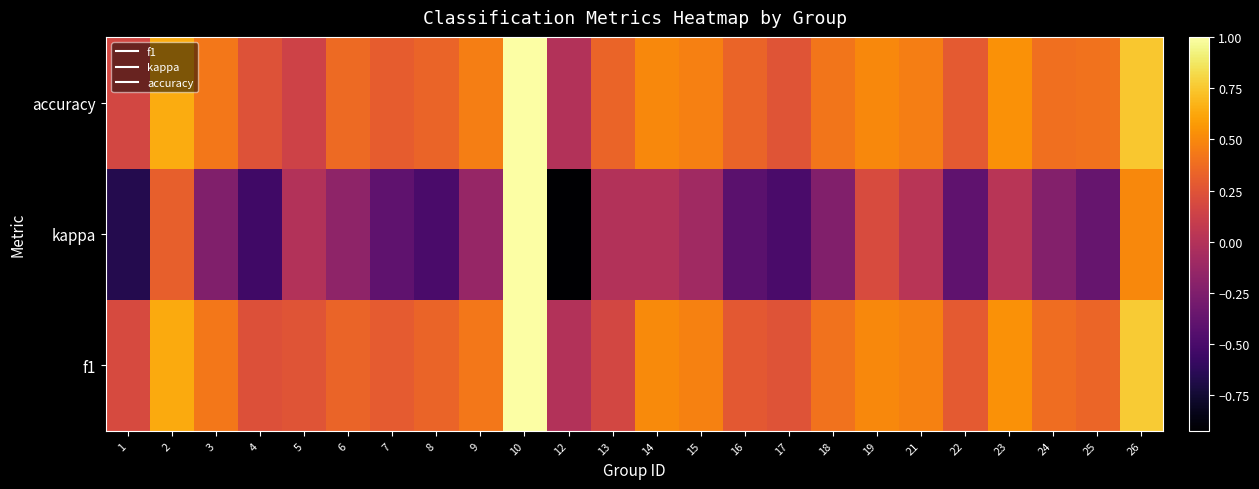

At which category is the sum across all series the highest?

10